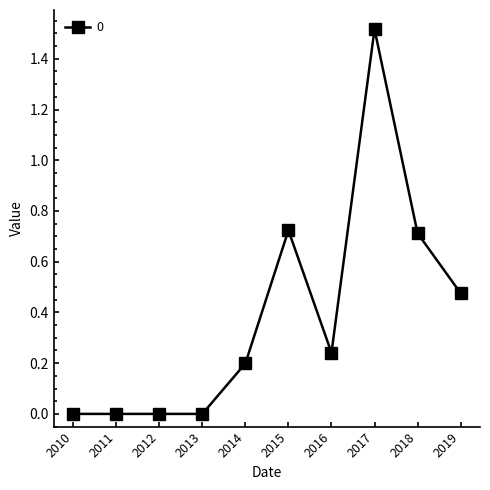

The chart shows a value of 0.0 at 2013. True or false?

True